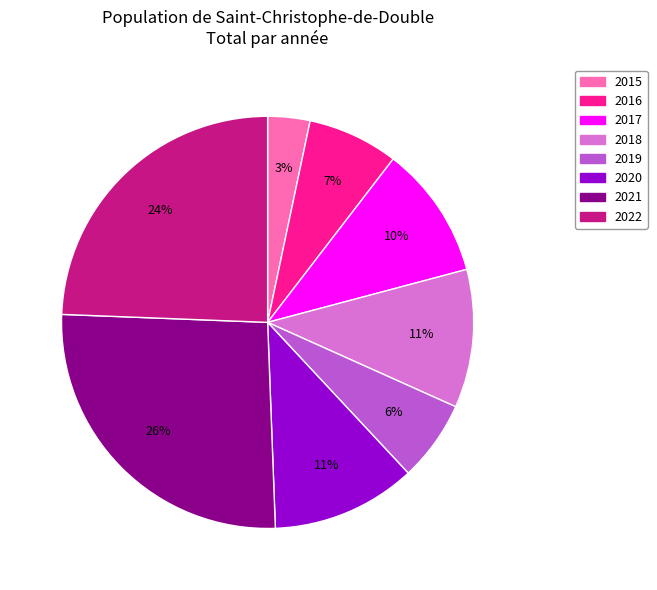

Which slice is the largest?

2021